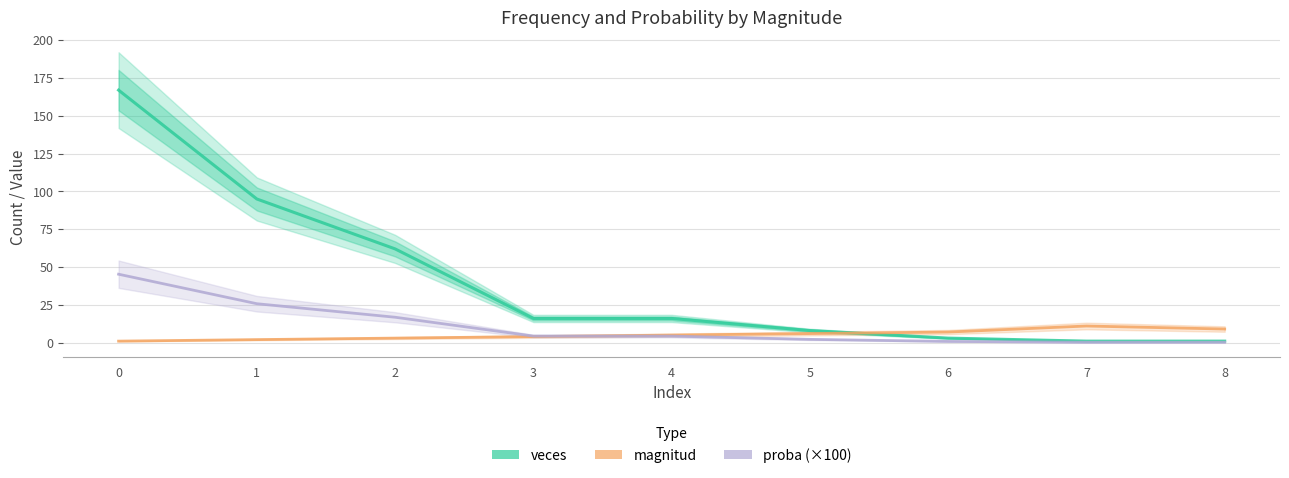

True or false: proba (×100) has a value of 0.5 at 7.

False